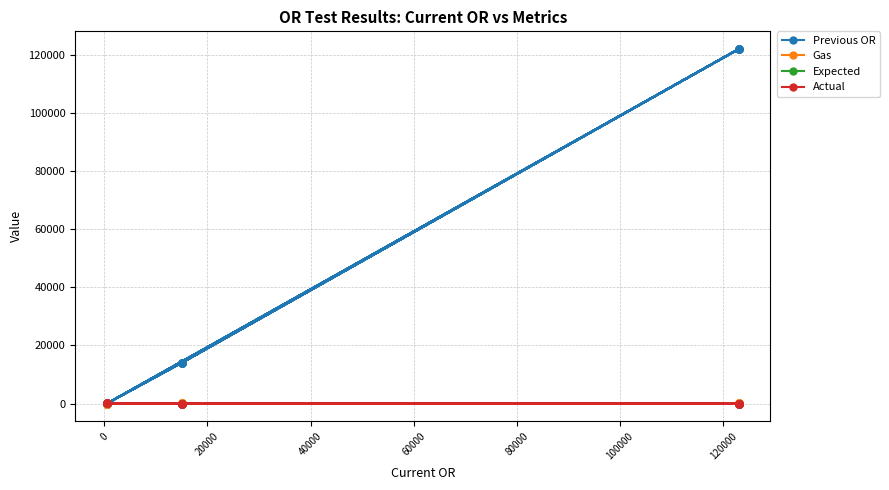

In Expected, how many points are lower than both neighbors (excluding endpoints)?

6